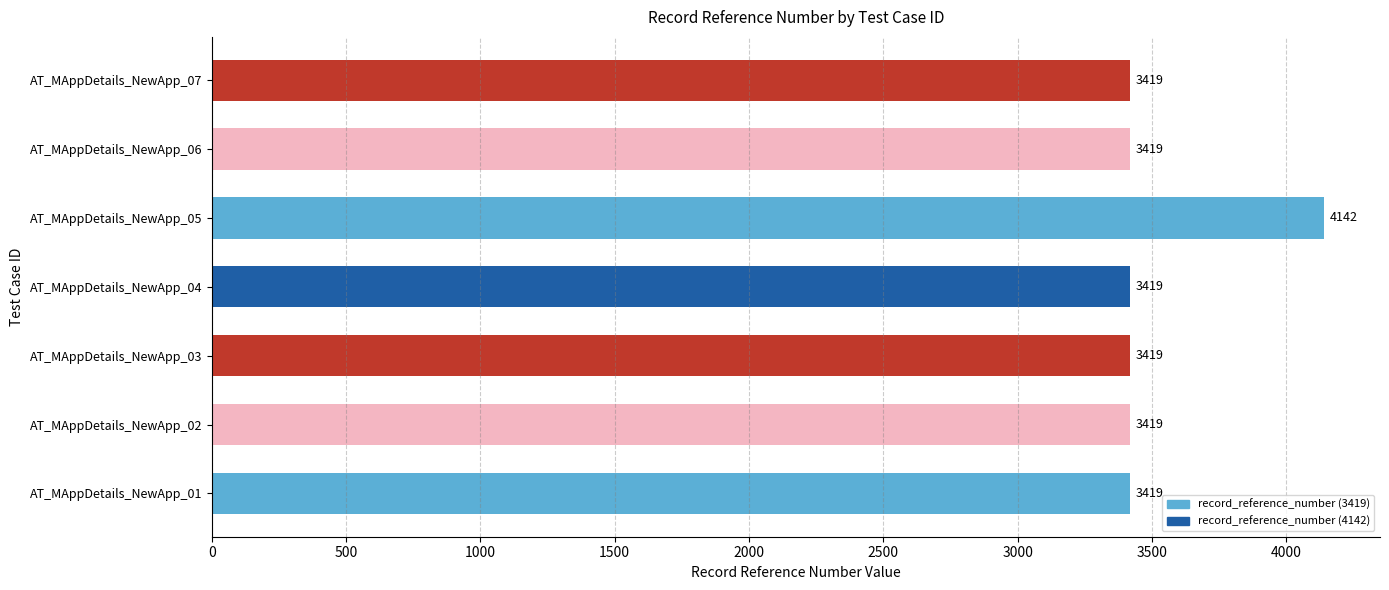

Between AT_MAppDetails_NewApp_05 and AT_MAppDetails_NewApp_01, which is larger?

AT_MAppDetails_NewApp_05